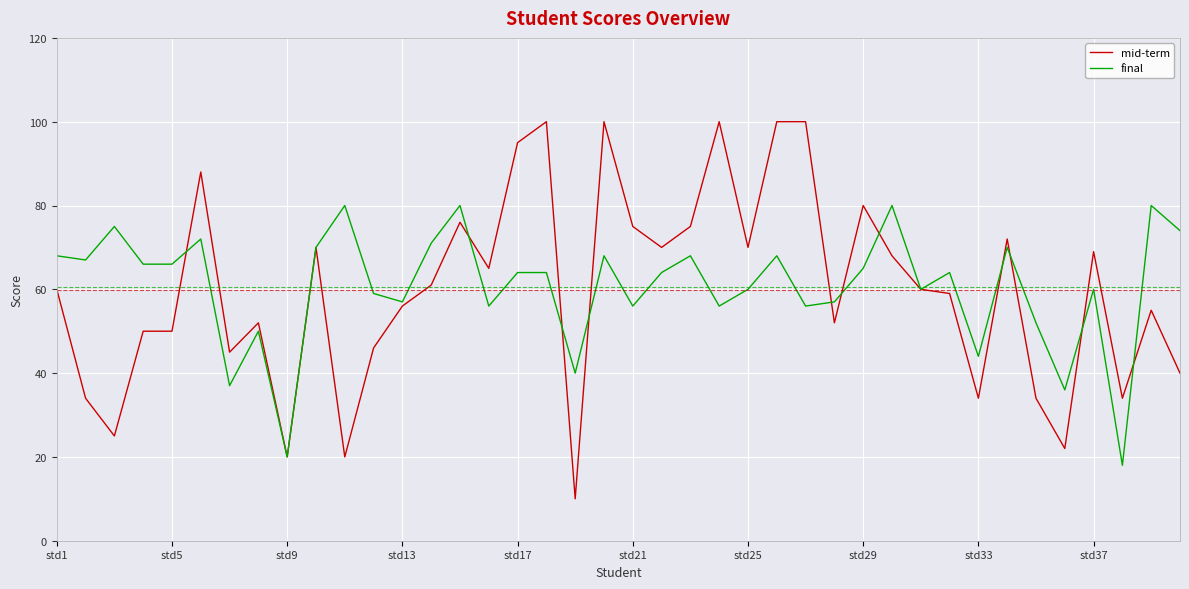

Rank the series by their maximum value, from highest to lowest.

mid-term, final